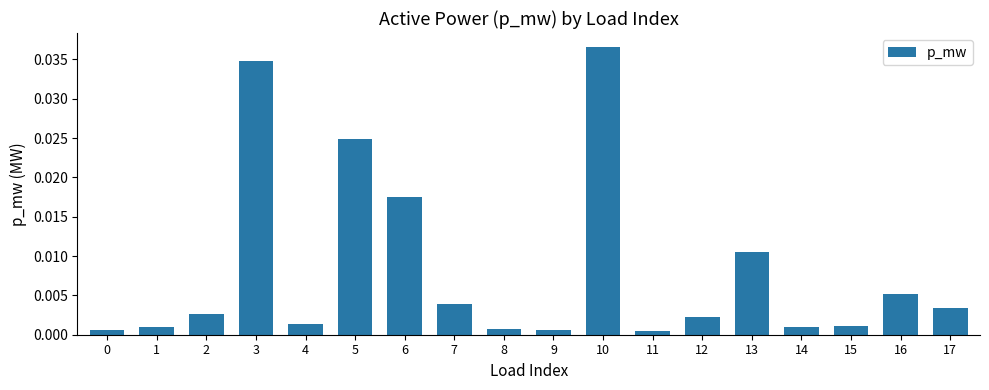

Which has a higher value, 15 or 12?

12